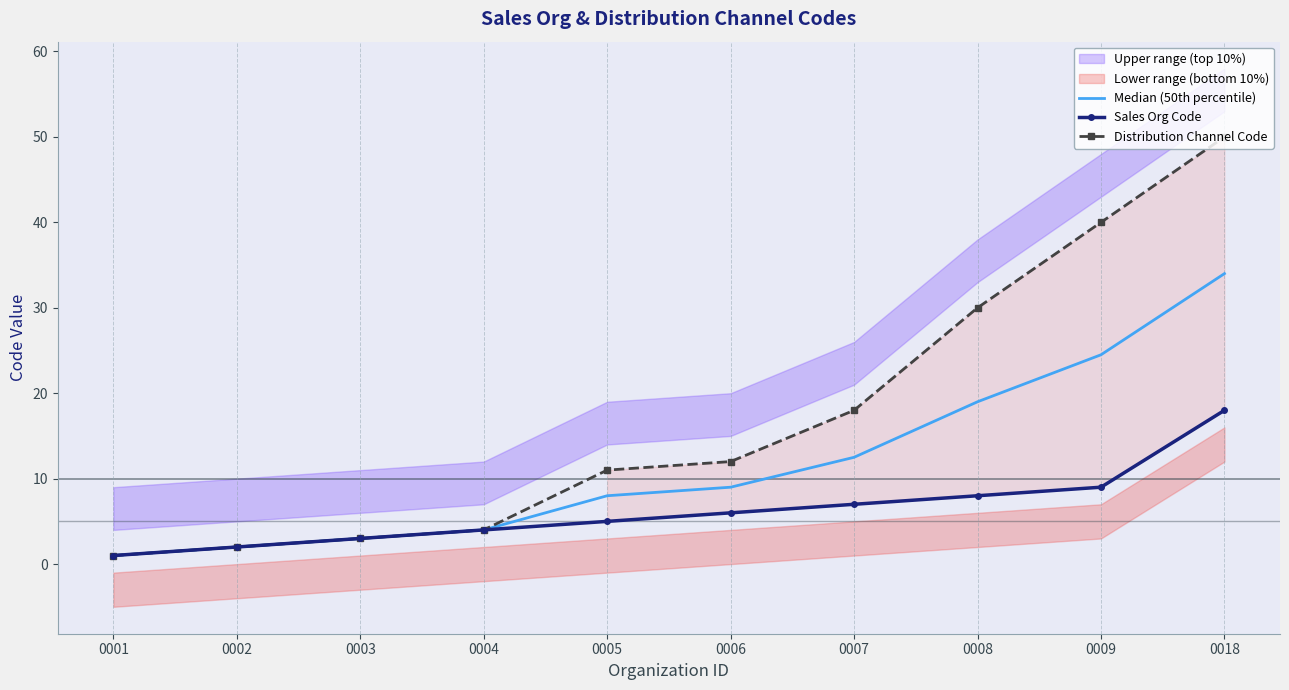

At how many categories does at least one series exceed 46?

1